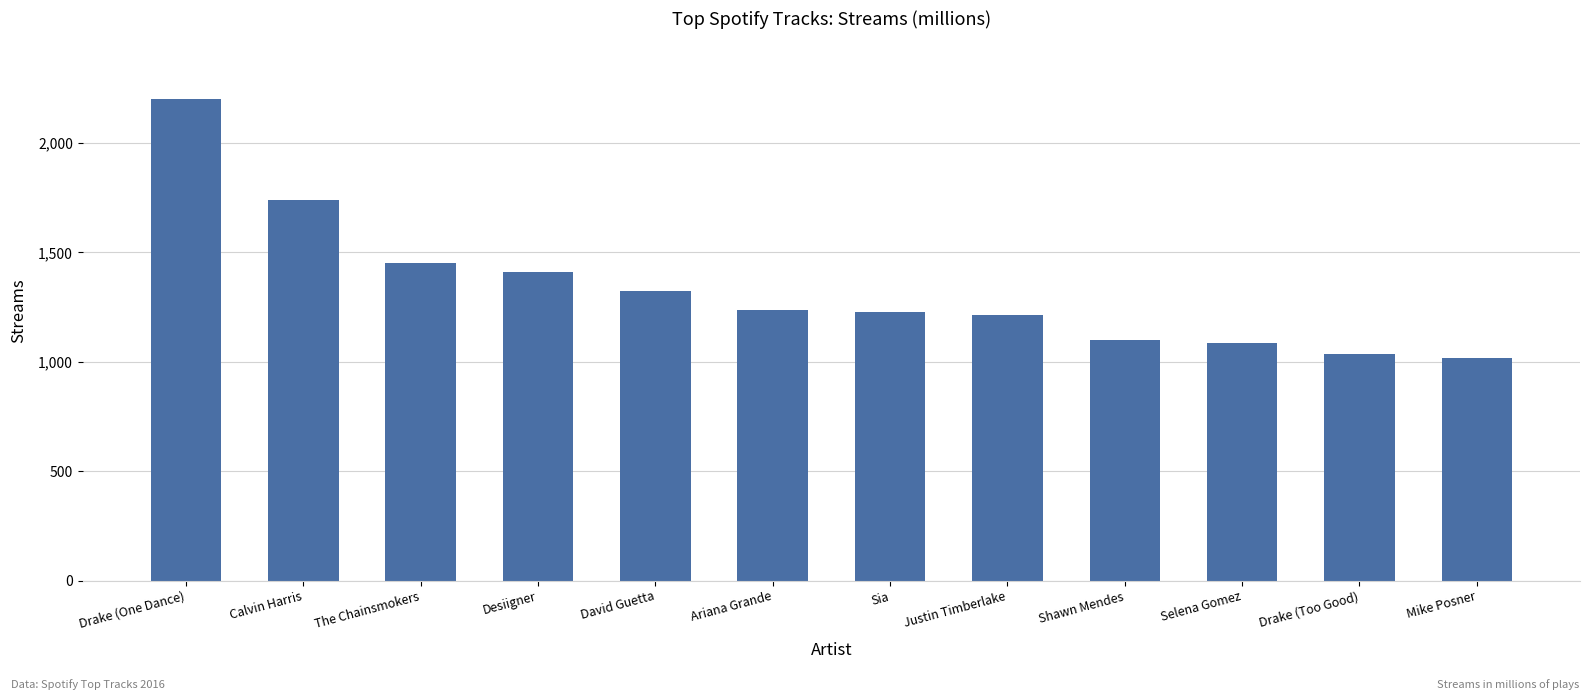

What is the smallest value displayed?

1019